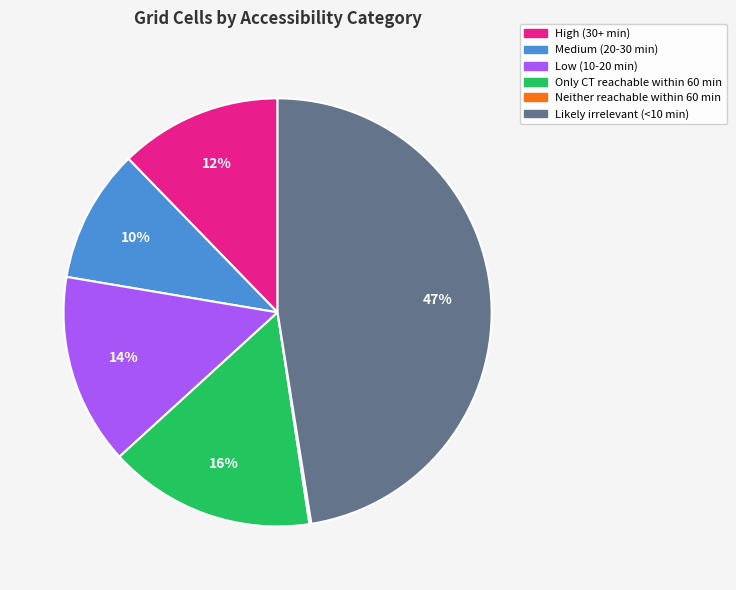

Which has a higher value, Likely irrelevant (<10 min) or Only CT reachable within 60 min?

Likely irrelevant (<10 min)